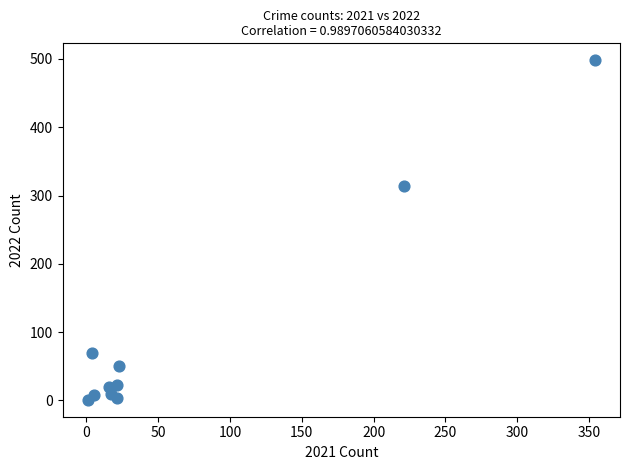

What Y value in the scatter plot is closest to 249?

314